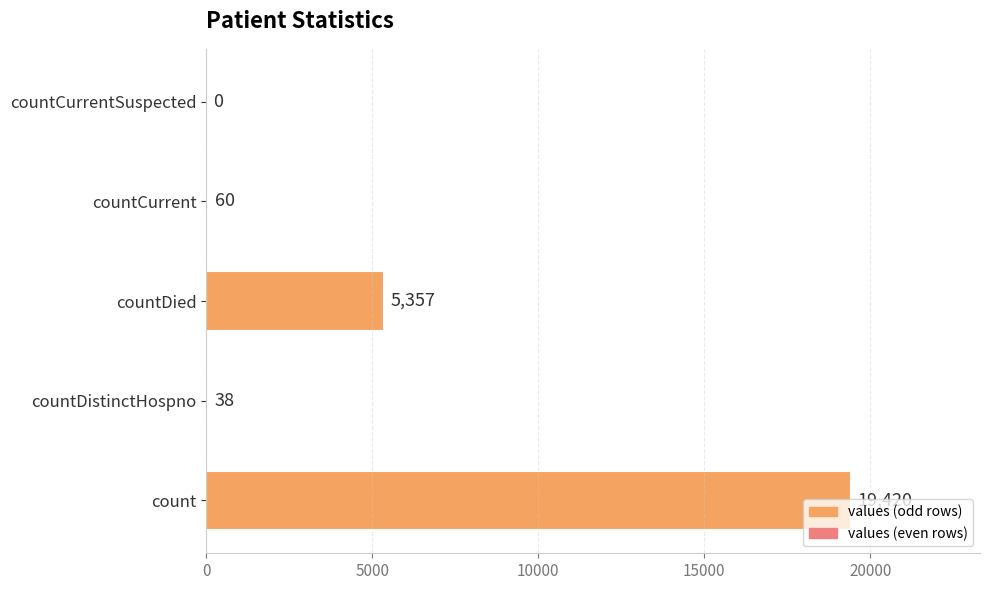

What is the change in value from countDistinctHospno to countCurrent?

+22